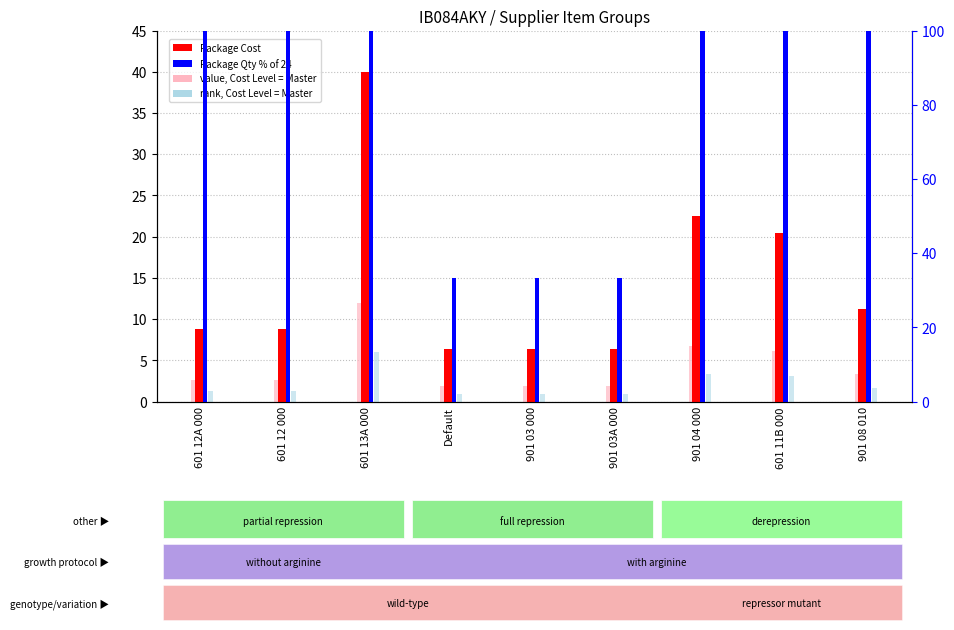

What position from the left is 601 12 000?

2